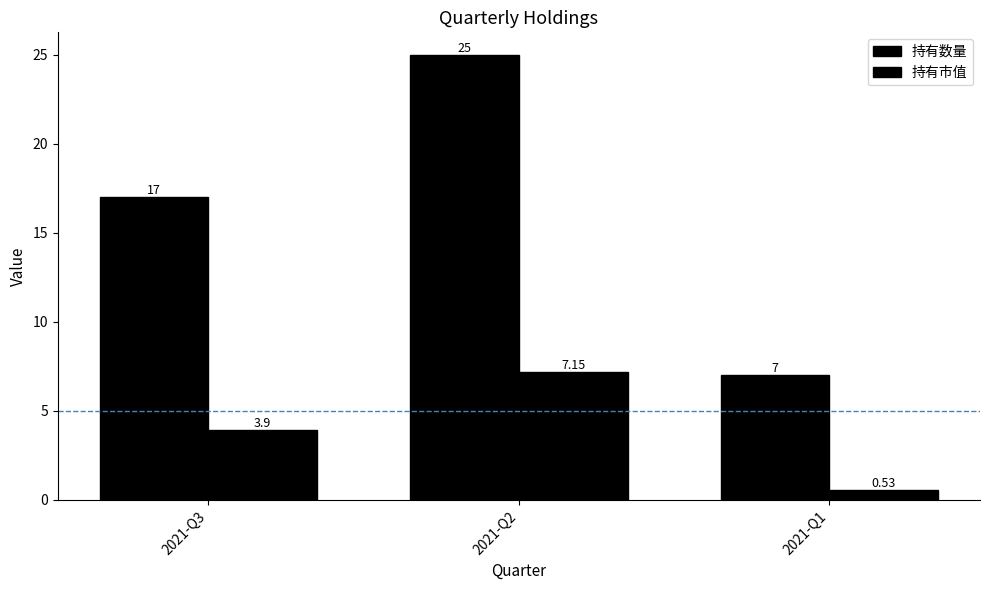

Reading right to left, extract all data points from this chart.

持有数量: 2021-Q1=7.0	2021-Q2=25.0	2021-Q3=17.0
持有市值: 2021-Q1=0.5	2021-Q2=7.2	2021-Q3=3.9